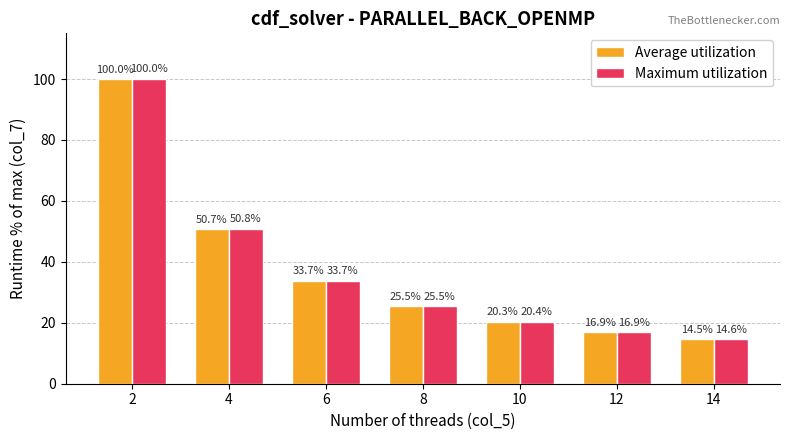

What is the value of the Maximum utilization bar at the 6th from the left?

16.9